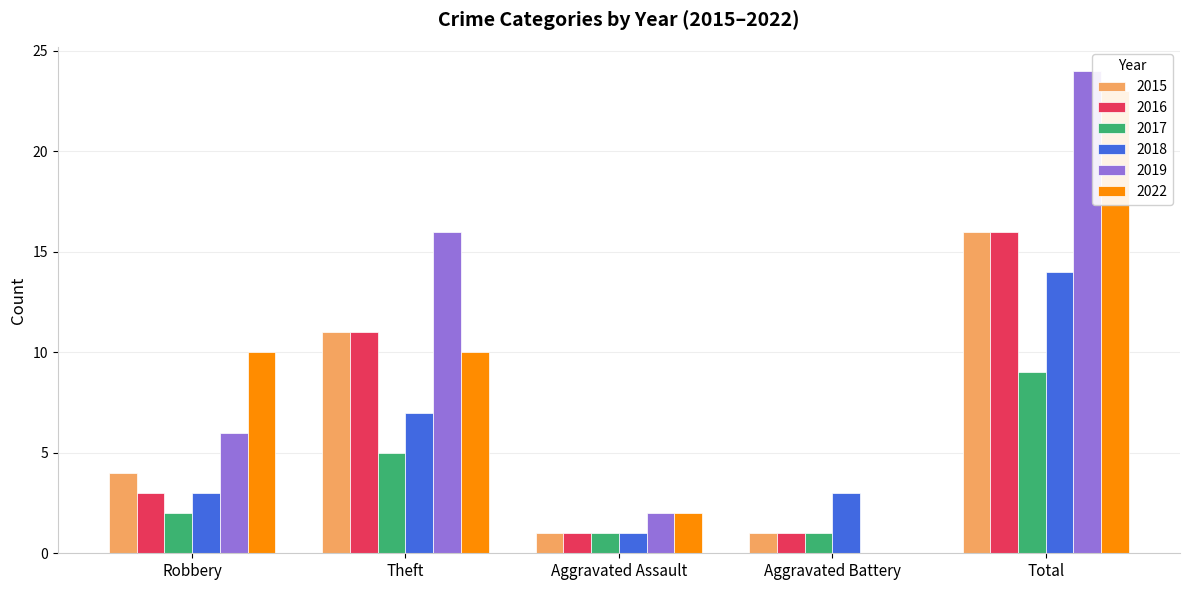

The 2017 series shows 1 at Aggravated Assault. True or false?

False